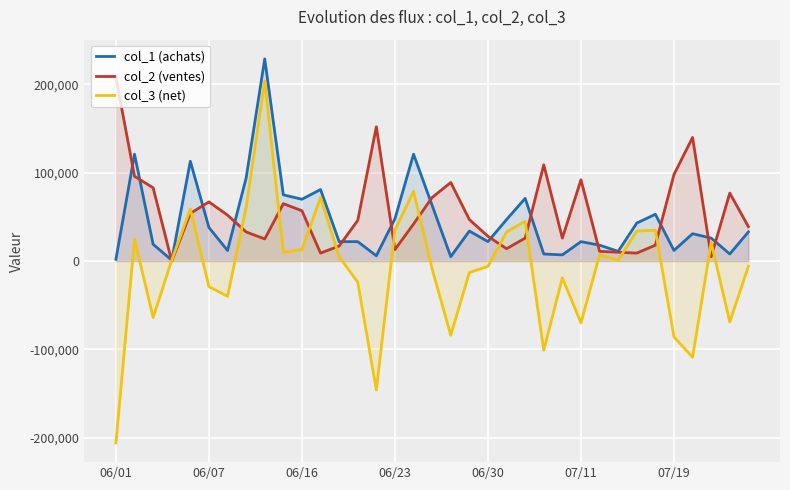

At which category is the sum across all series the highest?

8